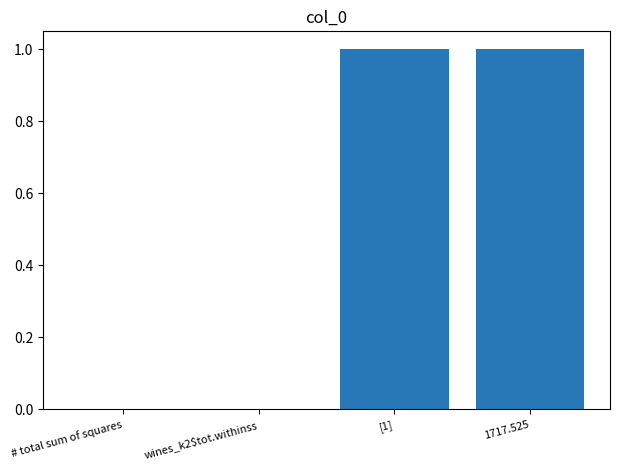

How many series are shown in this chart?

1